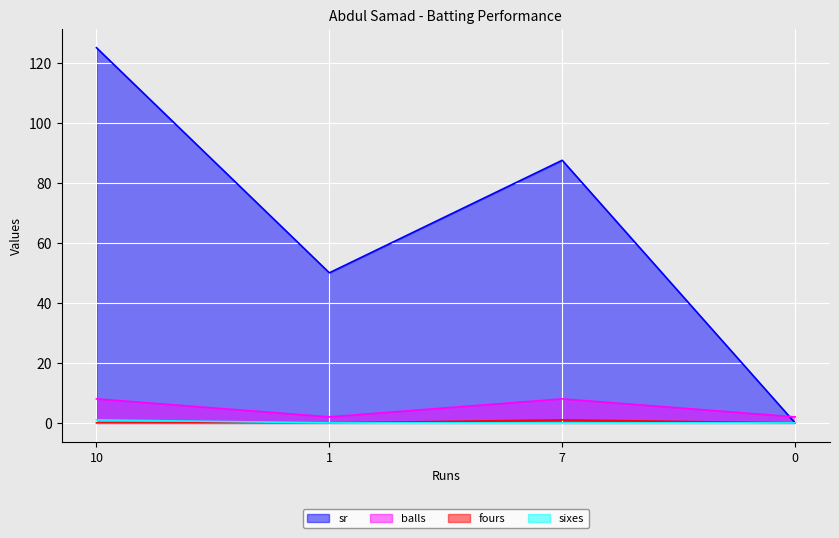

What is the value of the fours point at the 3rd from the left?

1.0